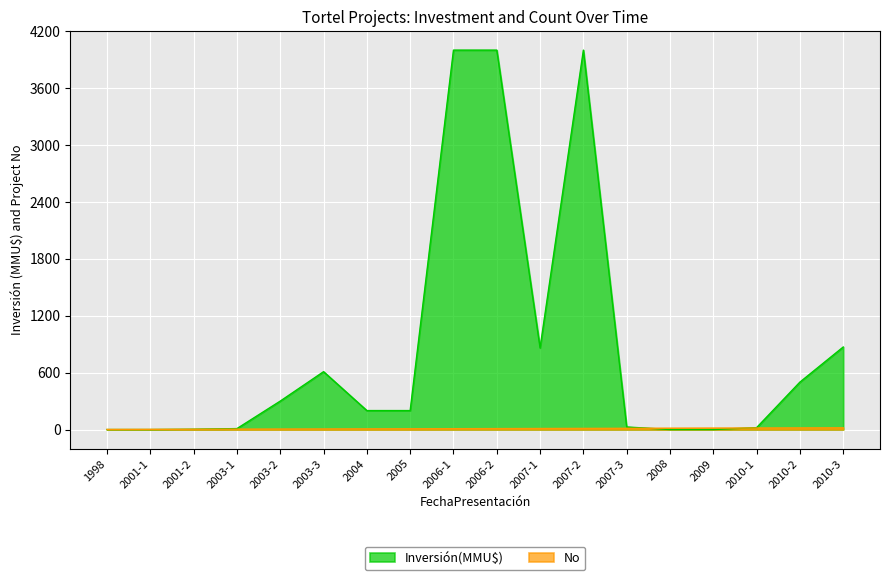

List the series in order of their peak value, lowest first.

No, Inversión(MMU$)